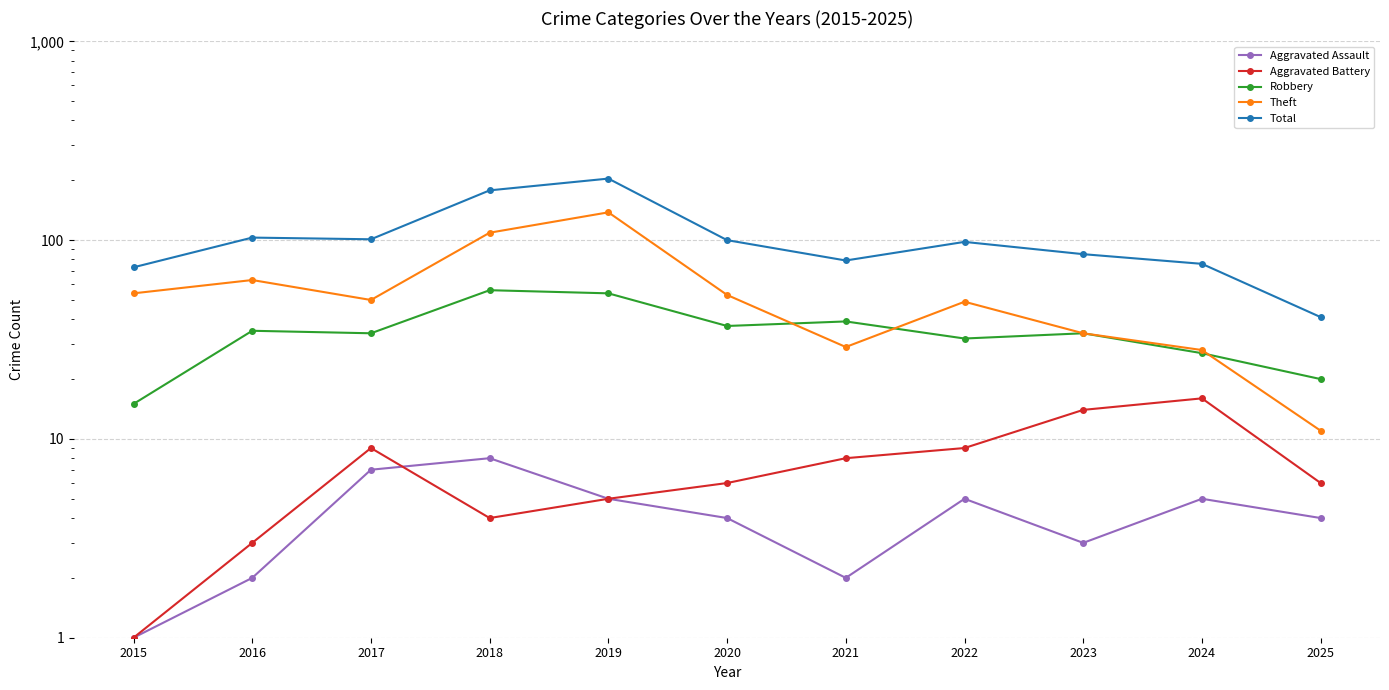

What is the value of the Aggravated Assault point at the 7th from the left?

2